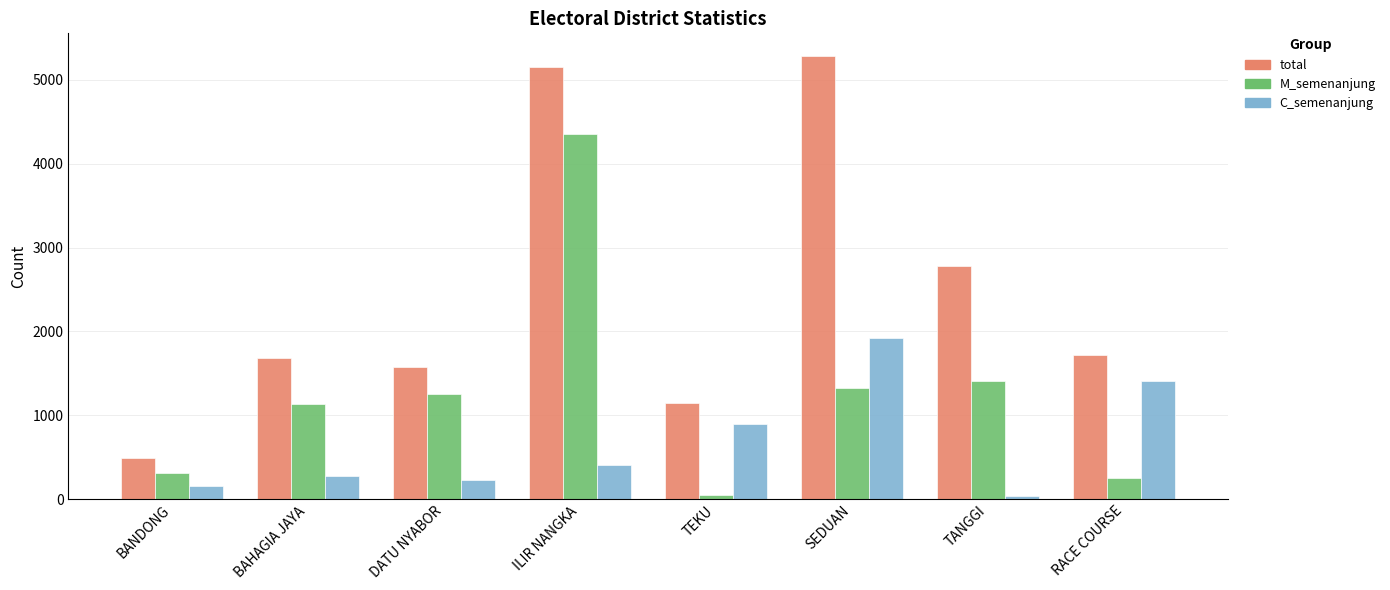

Reading left to right, transcribe all the data shown in this chart.

total: 489	1679	1579	5158	1144	5292	2784	1723
M_semenanjung: 313	1139	1260	4355	53	1321	1404	250
C_semenanjung: 156	270	224	413	895	1919	43	1408